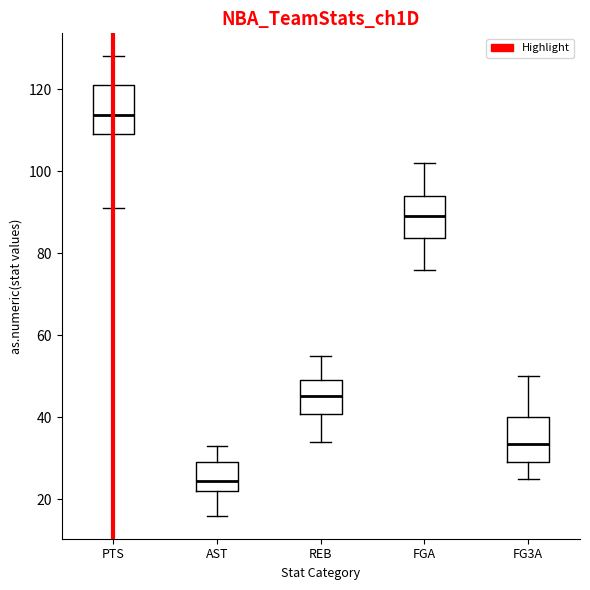

Reading left to right, read every box against the y-axis: the position of its median line, the range the box covers, and the ends of its whiskers. The values are not printed on the chart, so give them approximately, as read against the axis.

PTS: median 114, box 110 to 122, whiskers 92 to 128
AST: median 24, box 22 to 30, whiskers 16 to 34
REB: median 46, box 40 to 50, whiskers 34 to 56
FGA: median 90, box 84 to 94, whiskers 76 to 102
FG3A: median 34, box 30 to 40, whiskers 26 to 50